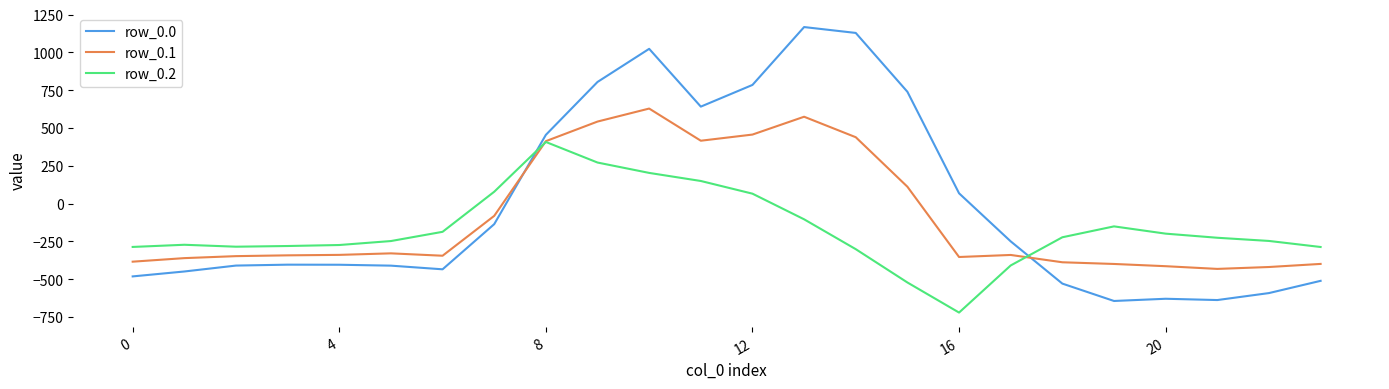

In row_0.2, how many points are lower than both neighbors (excluding endpoints)?

2